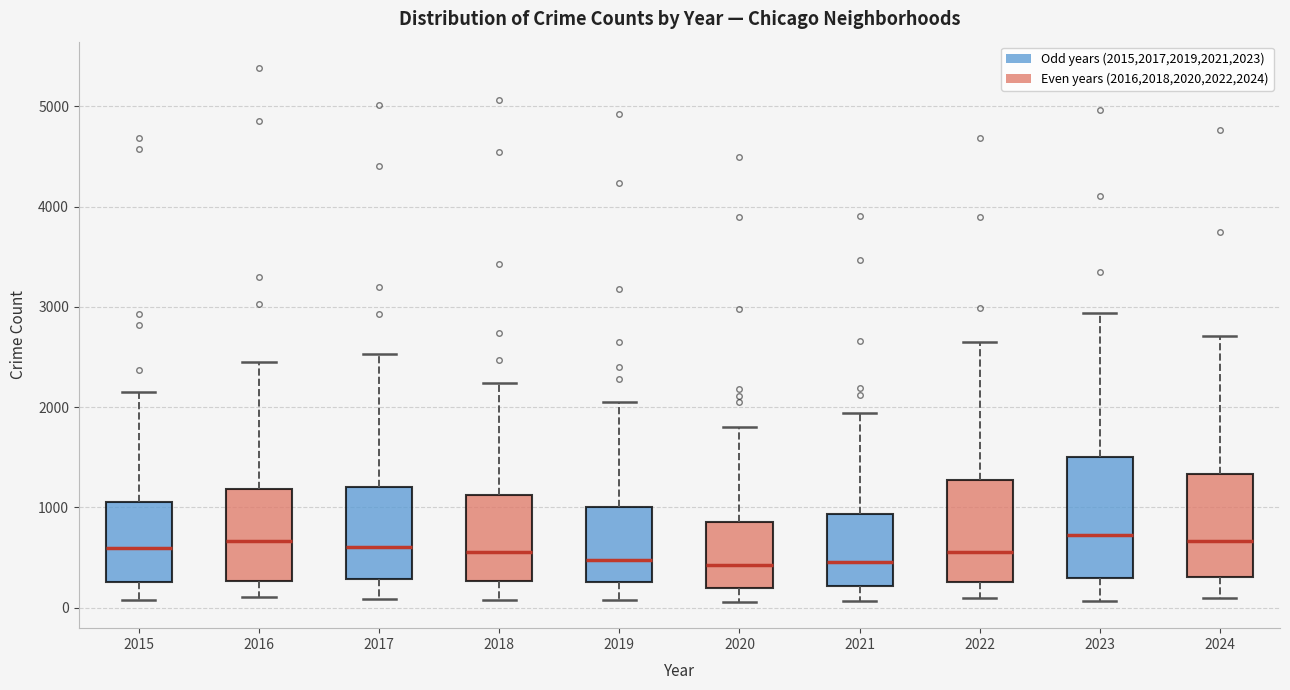

Reading left to right, read every box against the y-axis: the position of its median line, the range the box covers, and the ends of its whiskers. The values are not printed on the chart, so give them approximately, as read against the axis.

2015: median 600, box 300 to 1100, whiskers 100 to 2100
2016: median 700, box 300 to 1200, whiskers 100 to 2400
2017: median 600, box 300 to 1200, whiskers 100 to 2500
2018: median 500, box 300 to 1100, whiskers 100 to 2200
2019: median 500, box 300 to 1000, whiskers 100 to 2100
2020: median 400, box 200 to 900, whiskers 100 to 1800
2021: median 400, box 200 to 900, whiskers 100 to 1900
2022: median 600, box 300 to 1300, whiskers 100 to 2600
2023: median 700, box 300 to 1500, whiskers 100 to 2900
2024: median 700, box 300 to 1300, whiskers 100 to 2700